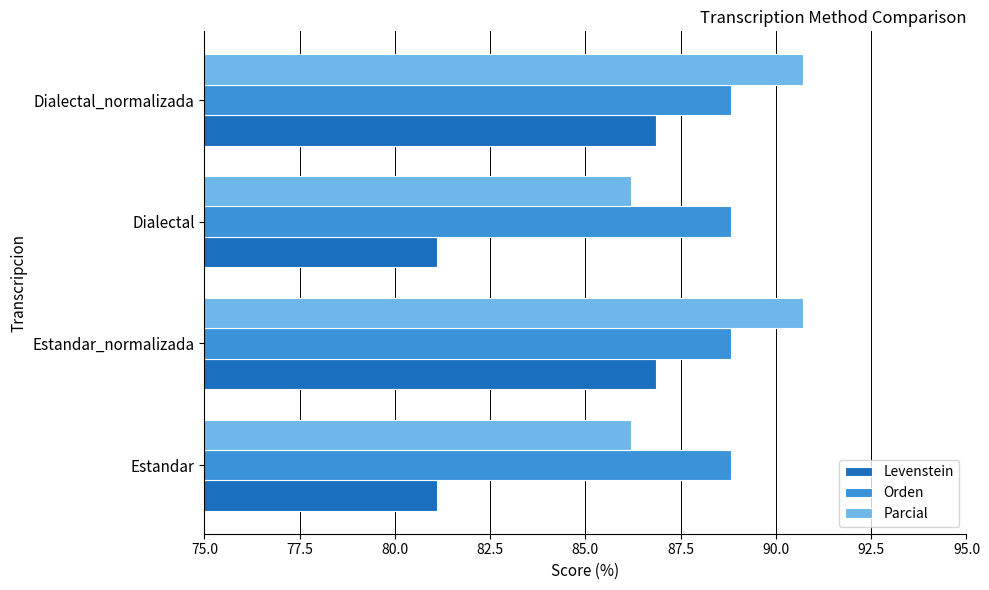

Which series changed the most between Dialectal and Dialectal_normalizada?

Levenstein